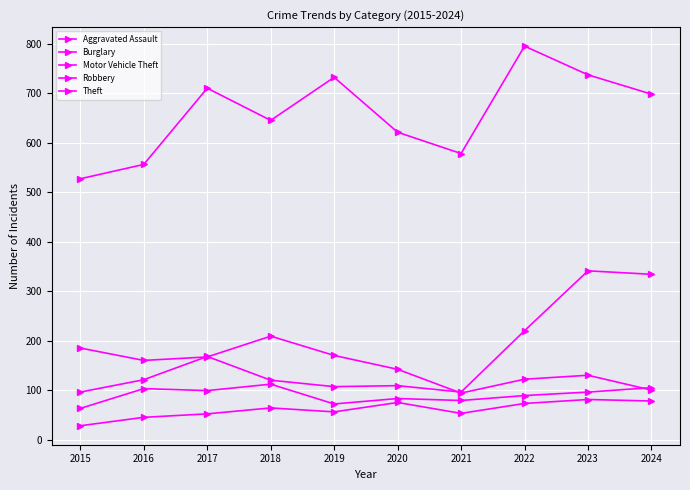

At which category does Aggravated Assault reach its first local peak?

2018